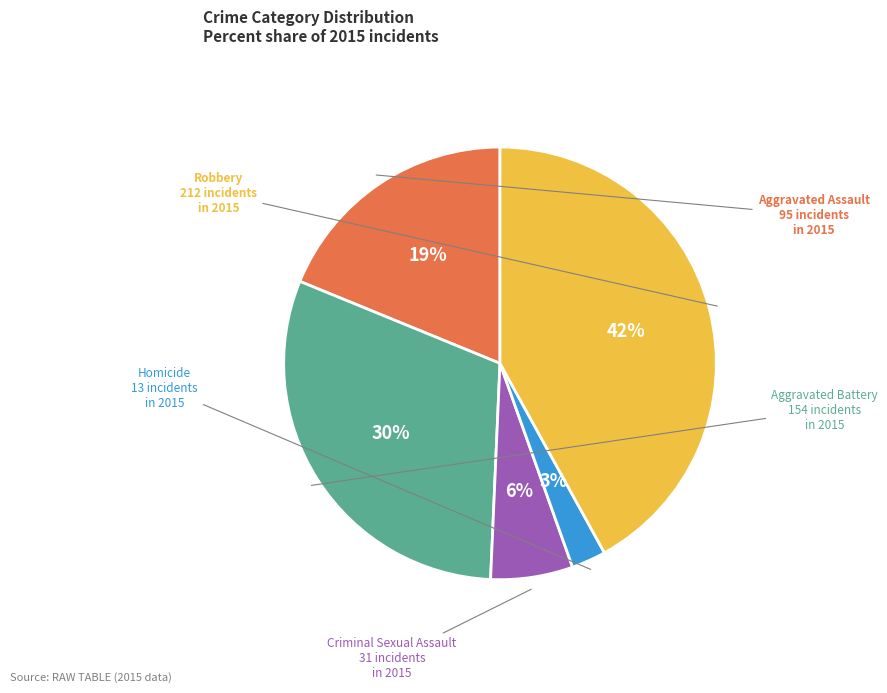

Does any single category account for the majority?

No